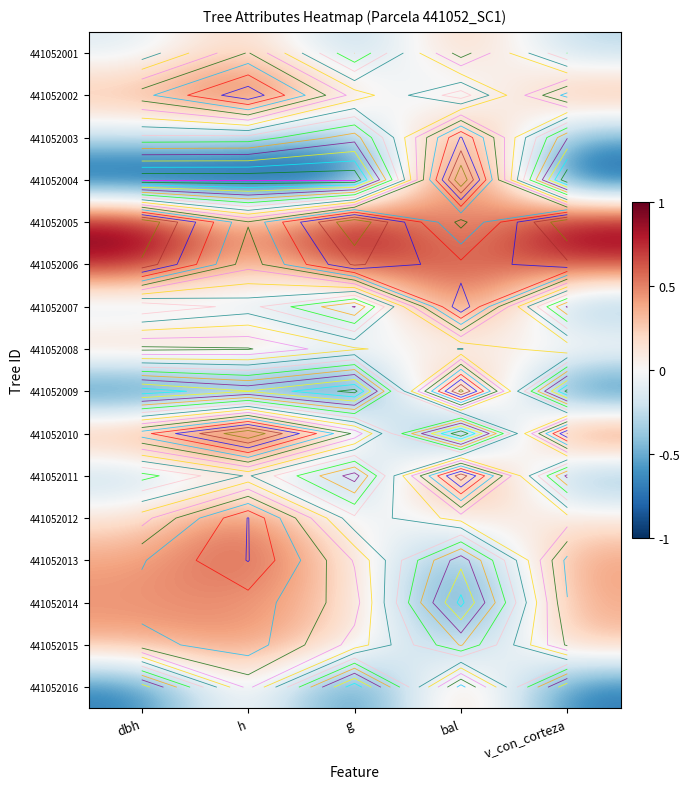

Rank the series by their maximum value, from lowest to highest.

441052008, 441052001, 441052016, 441052014, 441052015, 441052012, 441052013, 441052003, 441052002, 441052007, 441052011, 441052006, 441052009, 441052004, 441052005, 441052010